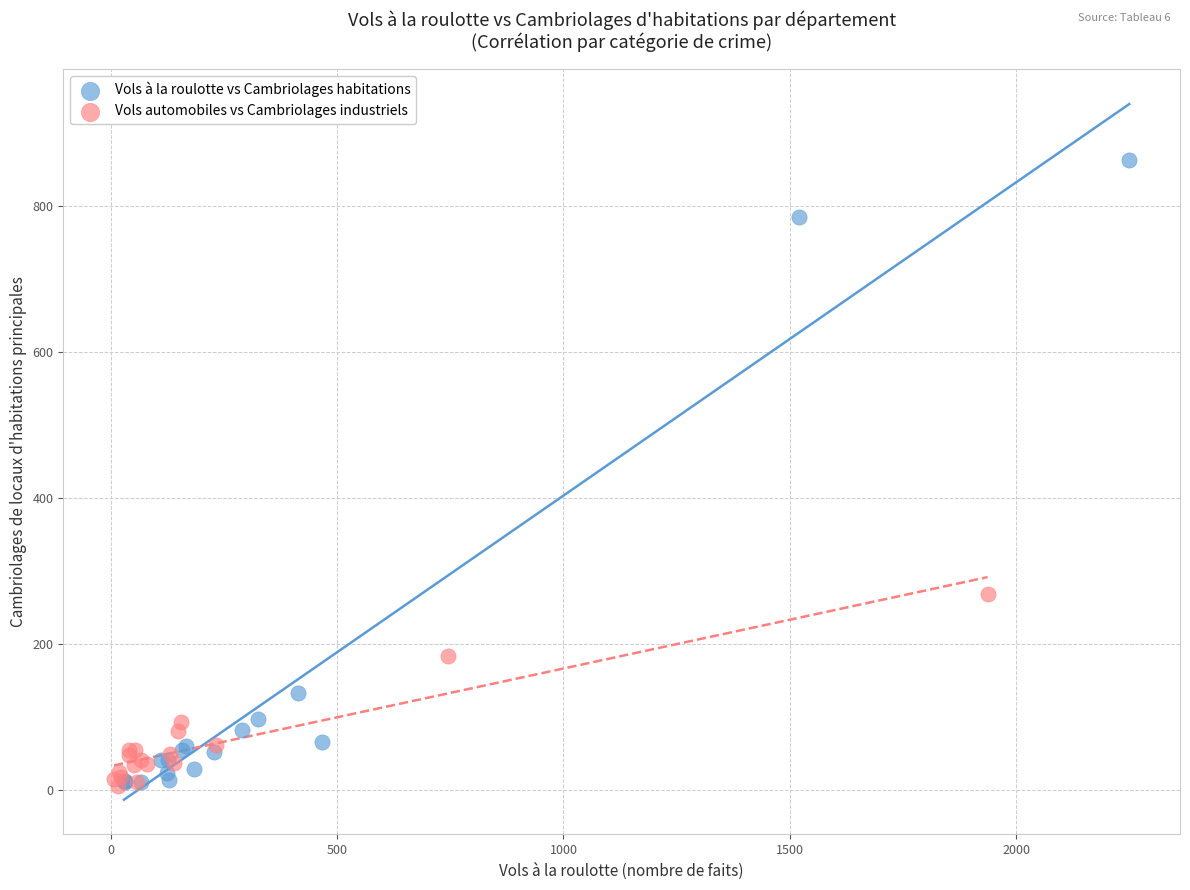

Which series contains the highest Y value?

Vols à la roulotte vs Cambriolages habitations